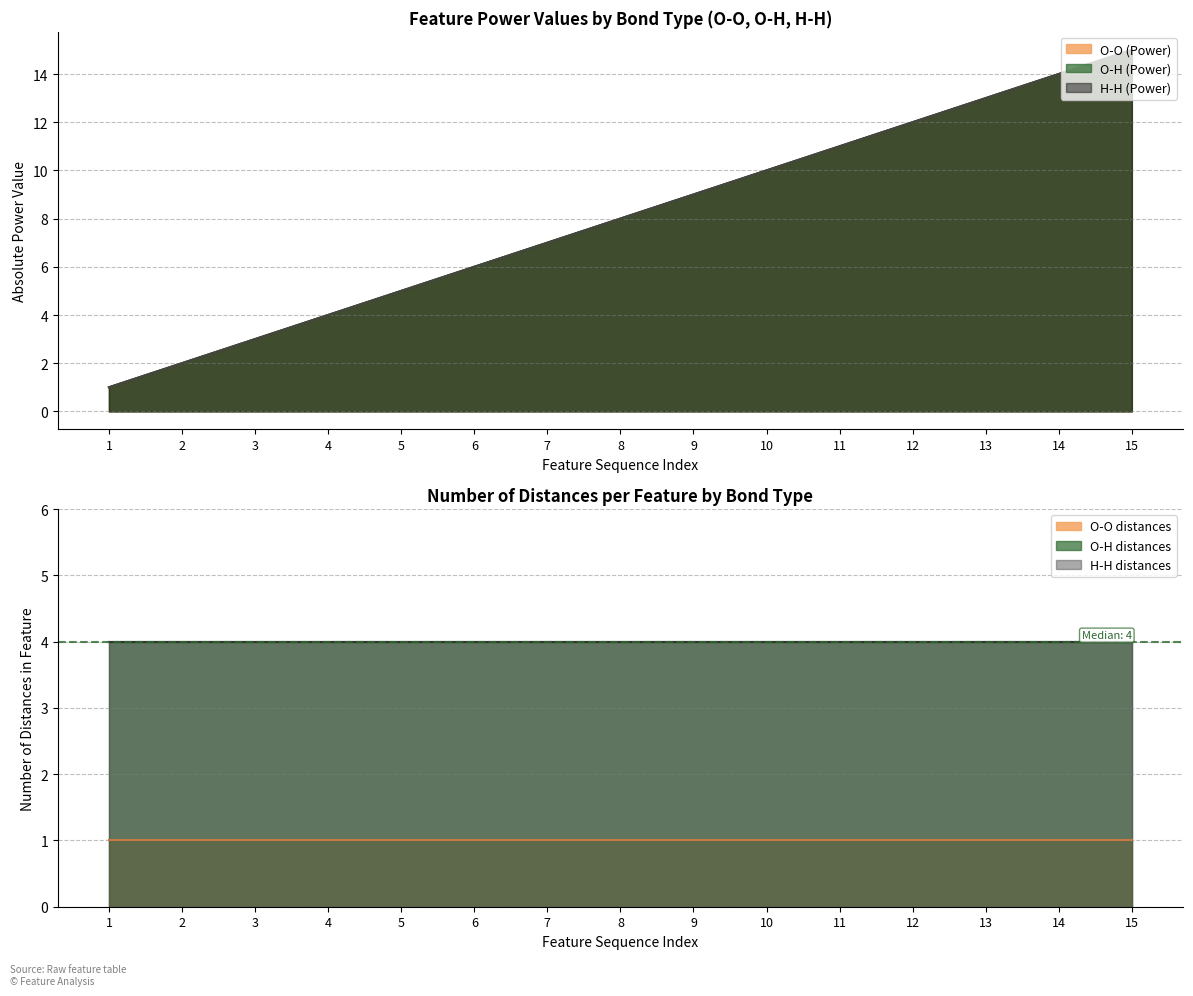

What are all the series names shown in the legend?

O-O (Power), O-H (Power), H-H (Power)